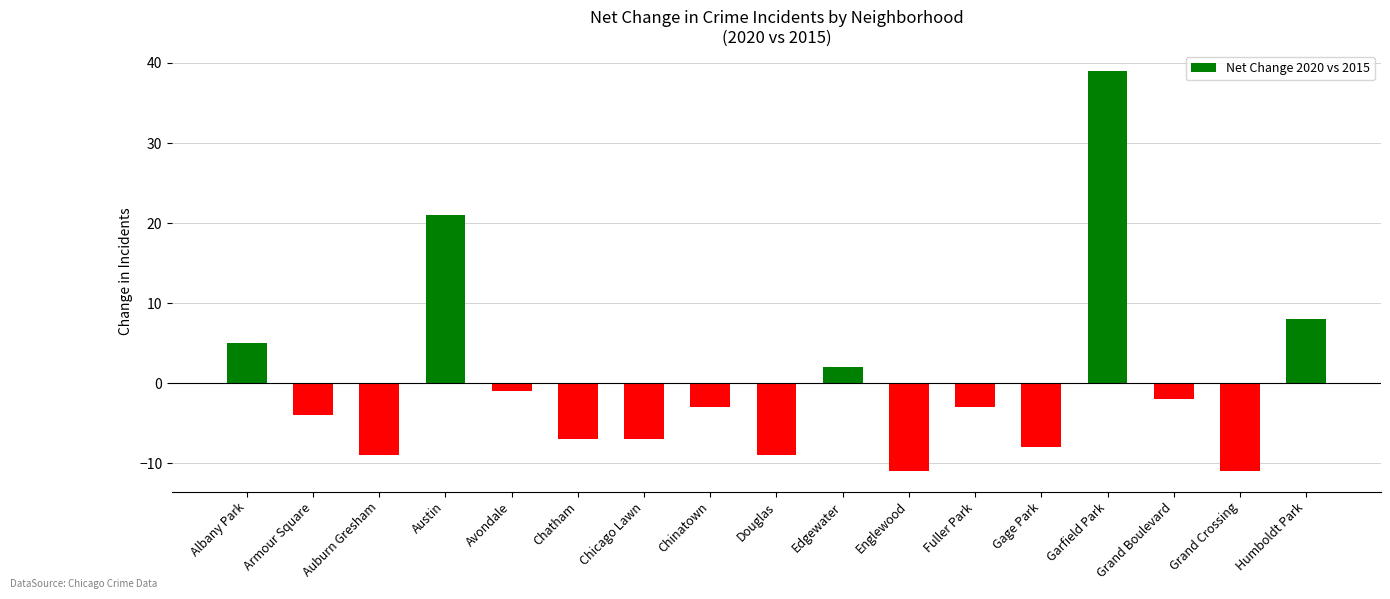

Reading right to left, transcribe all the data shown in this chart.

8	-11	-2	39	-8	-3	-11	2	-9	-3	-7	-7	-1	21	-9	-4	5